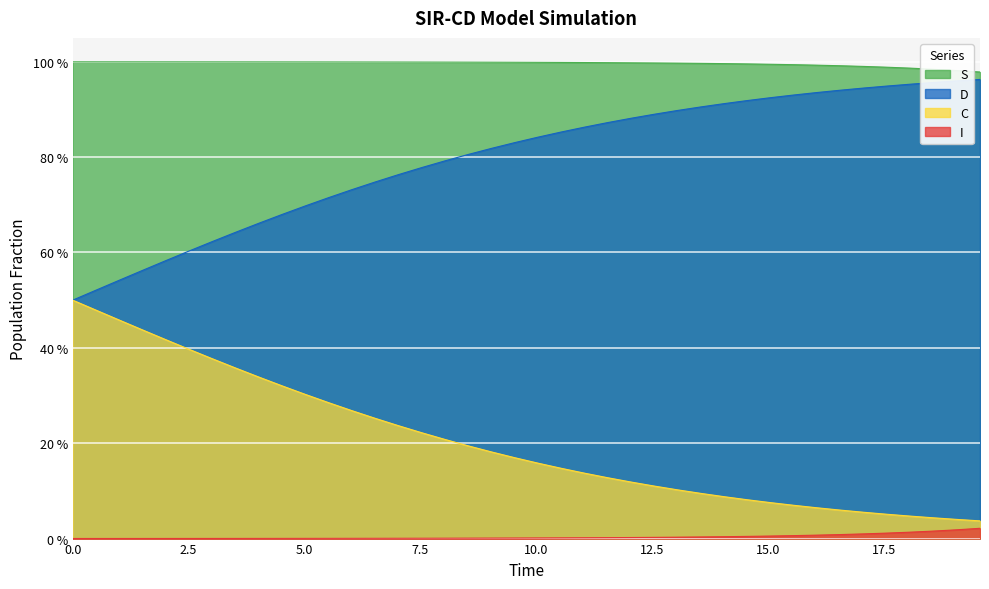

Does the chart display data point markers on the line(s)?

No